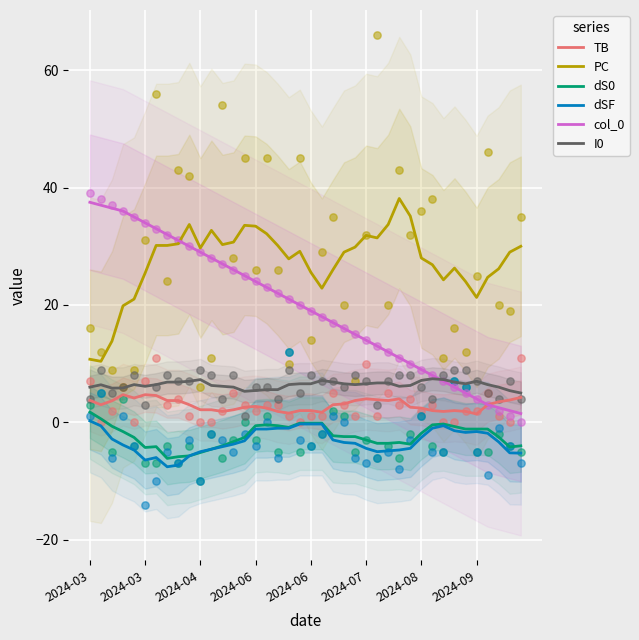

At how many categories does at least one series exceed -2?

40